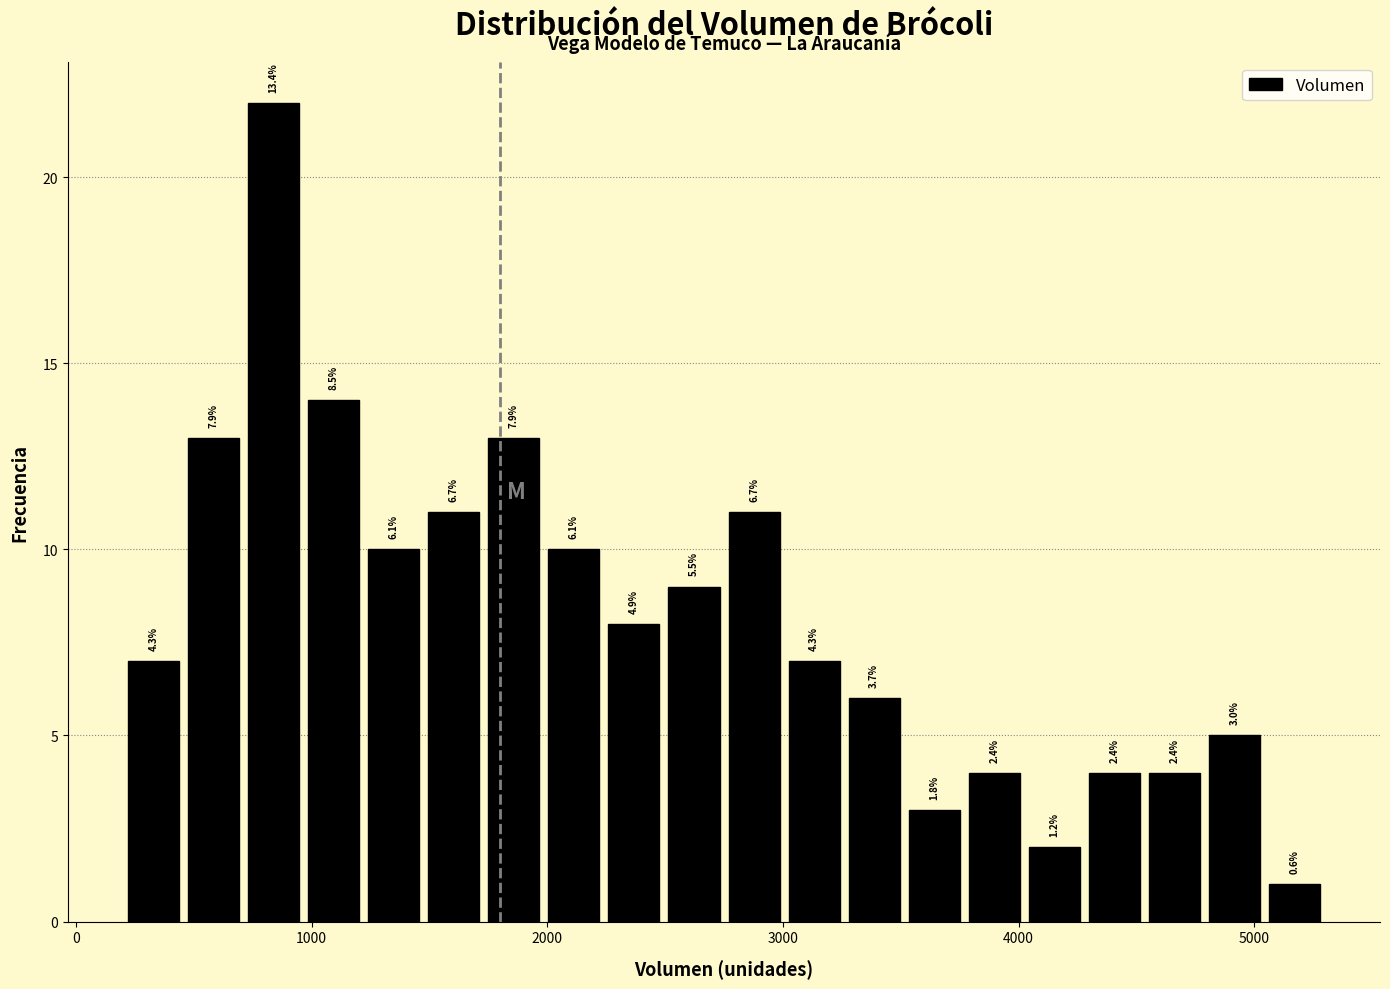

Around what value on the x-axis is the tallest bar? Give the approximate position of its centre, as read against the axis.

800